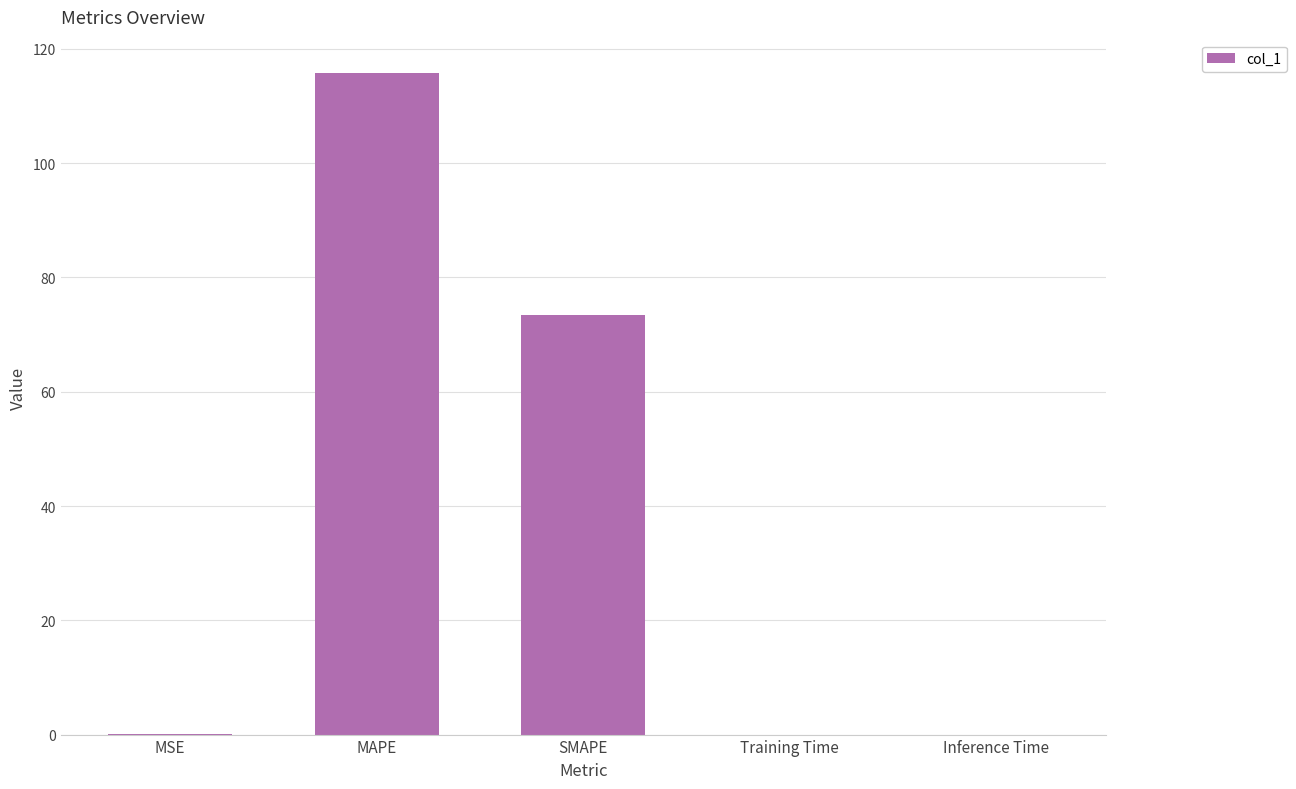

What is the greatest value displayed?

115.8